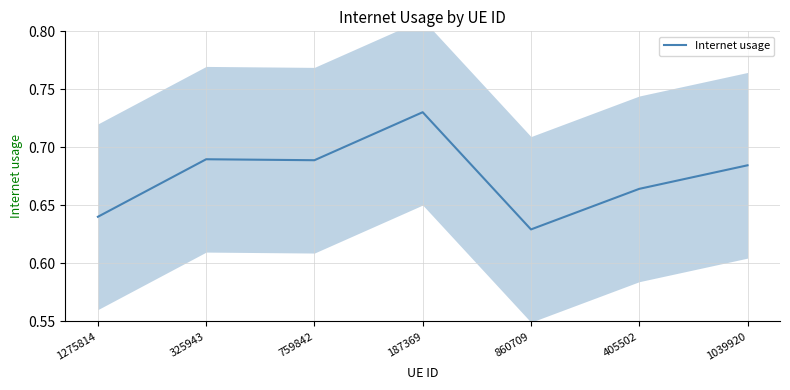

How many values are between 0 and 1?

7